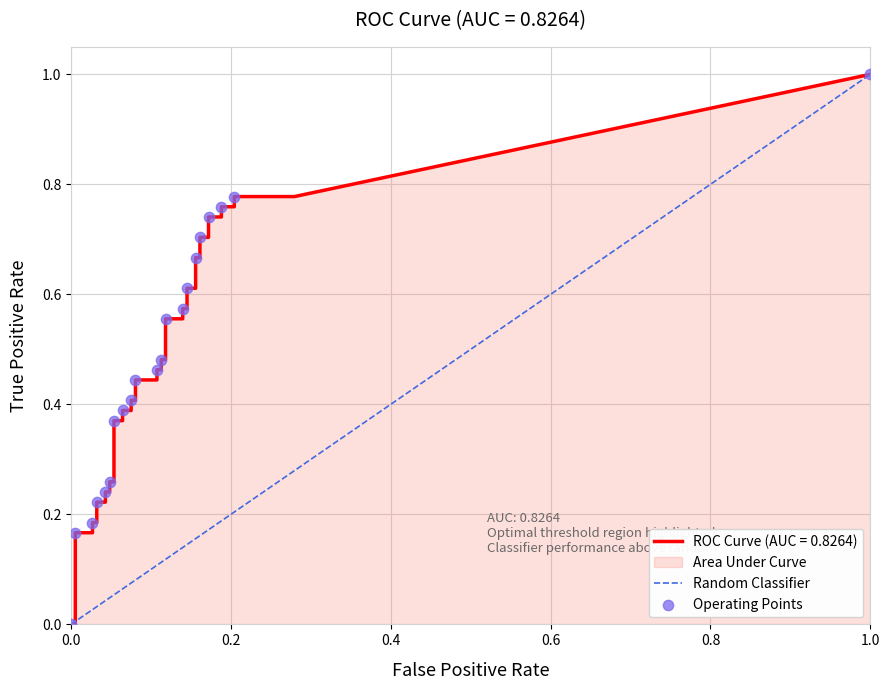

Is the value of fpr at 29 greater than the value of tpr at 8?

No